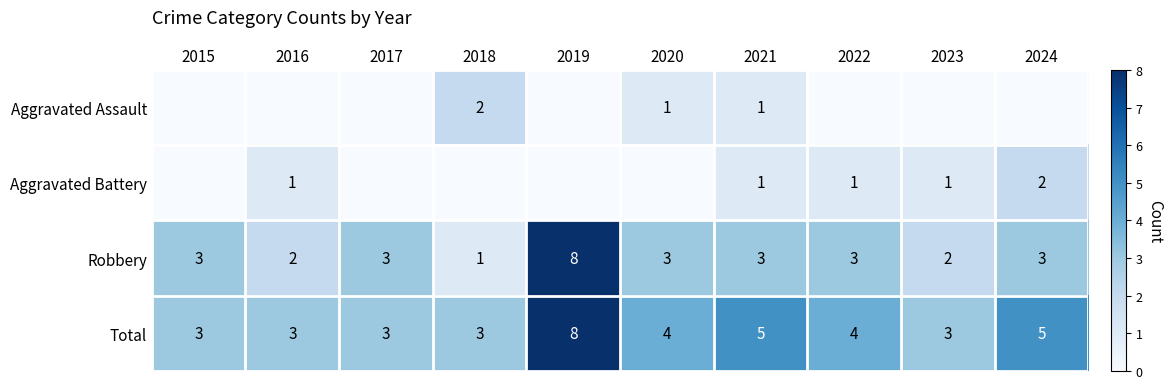

Count the number of categories in the chart.

10